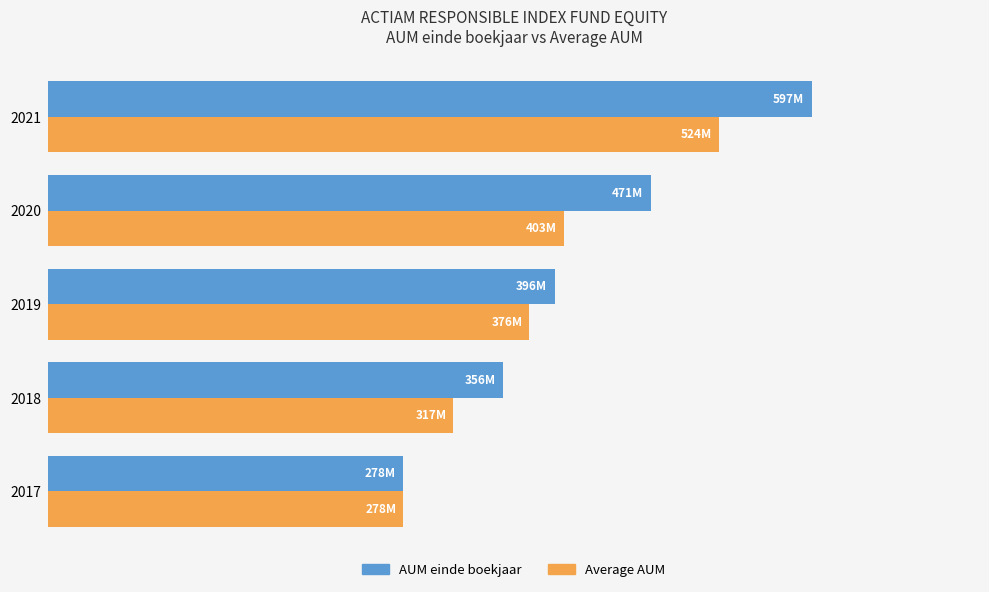

Which series has the largest total across all categories?

AUM einde boekjaar